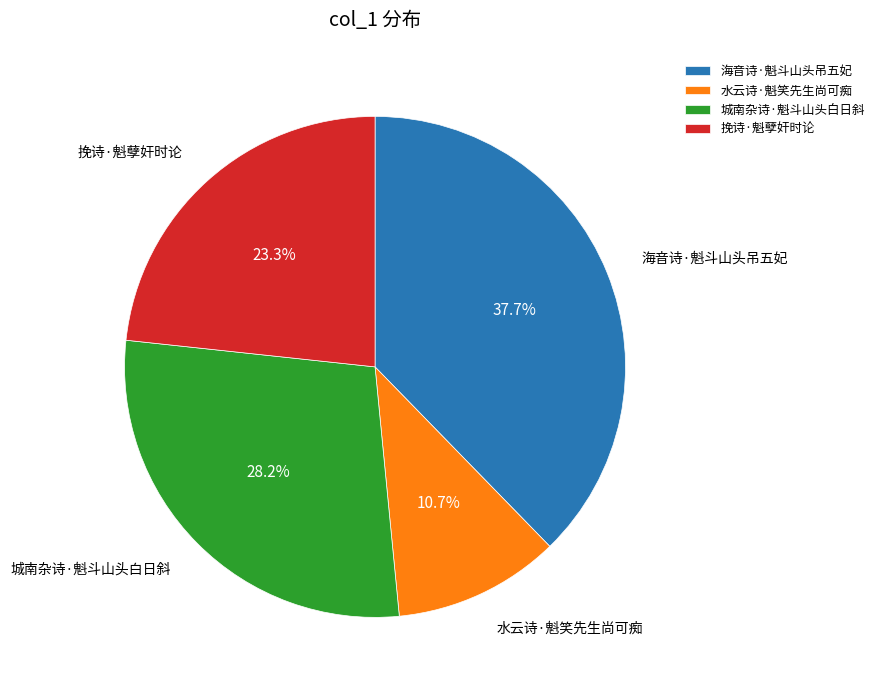

Which category has the biggest portion of the pie?

海音诗·魁斗山头吊五妃